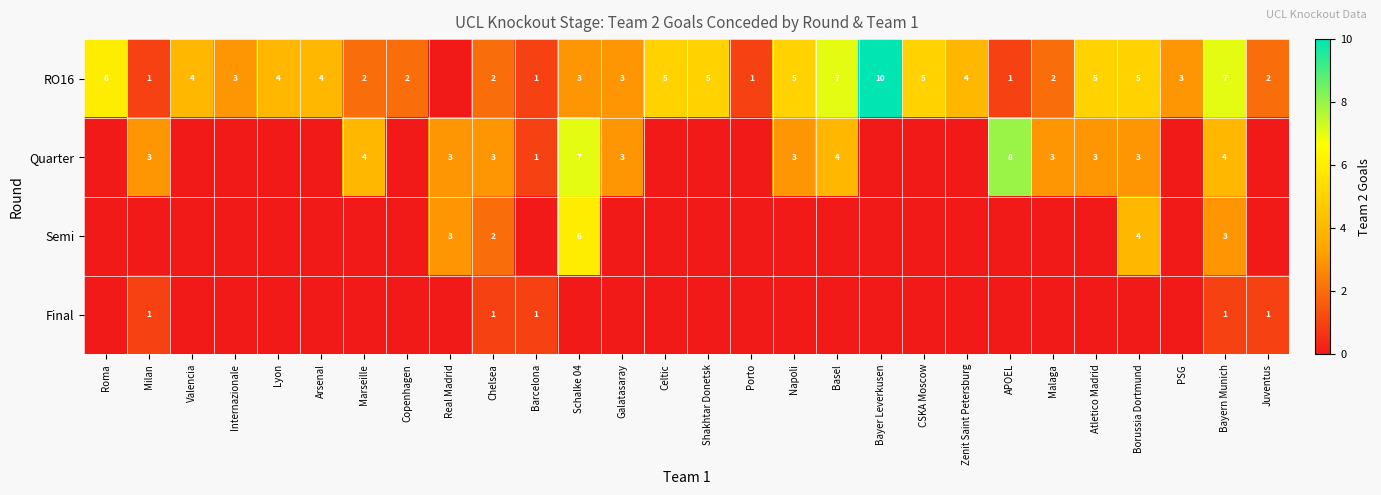

What is the difference between the RO16 values at Galatasaray and Bayern Munich?

4